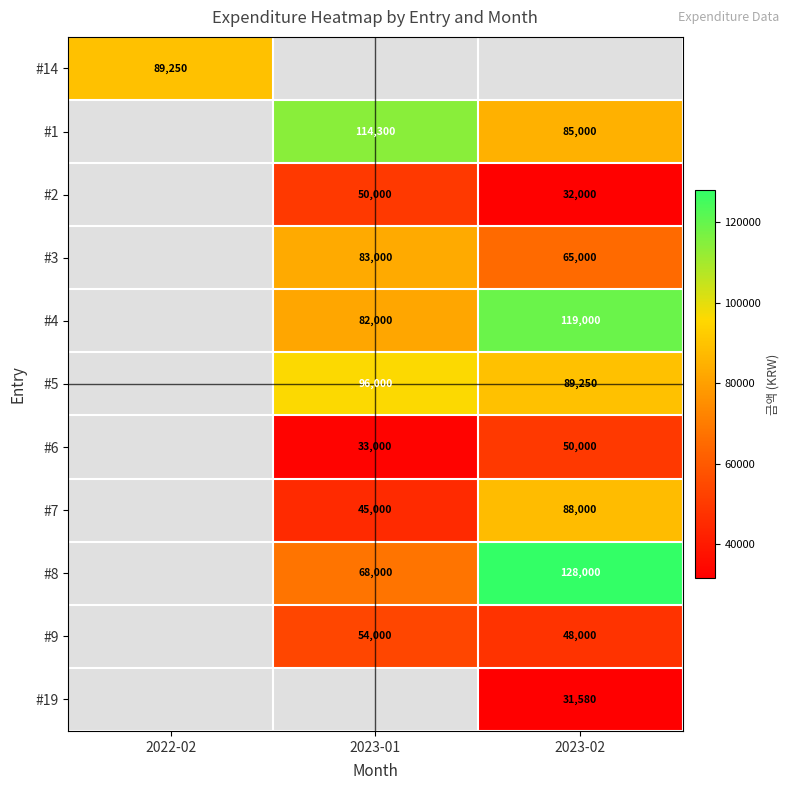

Between 2022-02 and 2023-01, which is larger?

2023-01